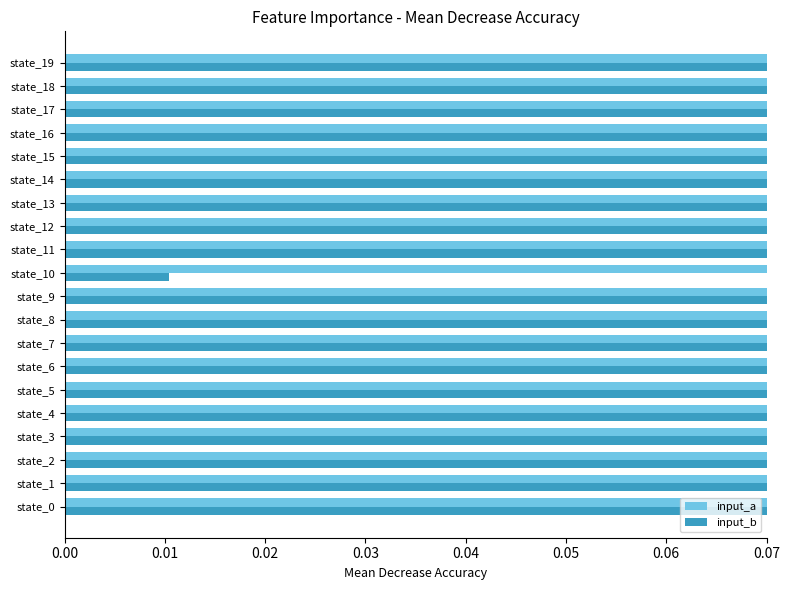

What is the average value of the input_b series?

0.3